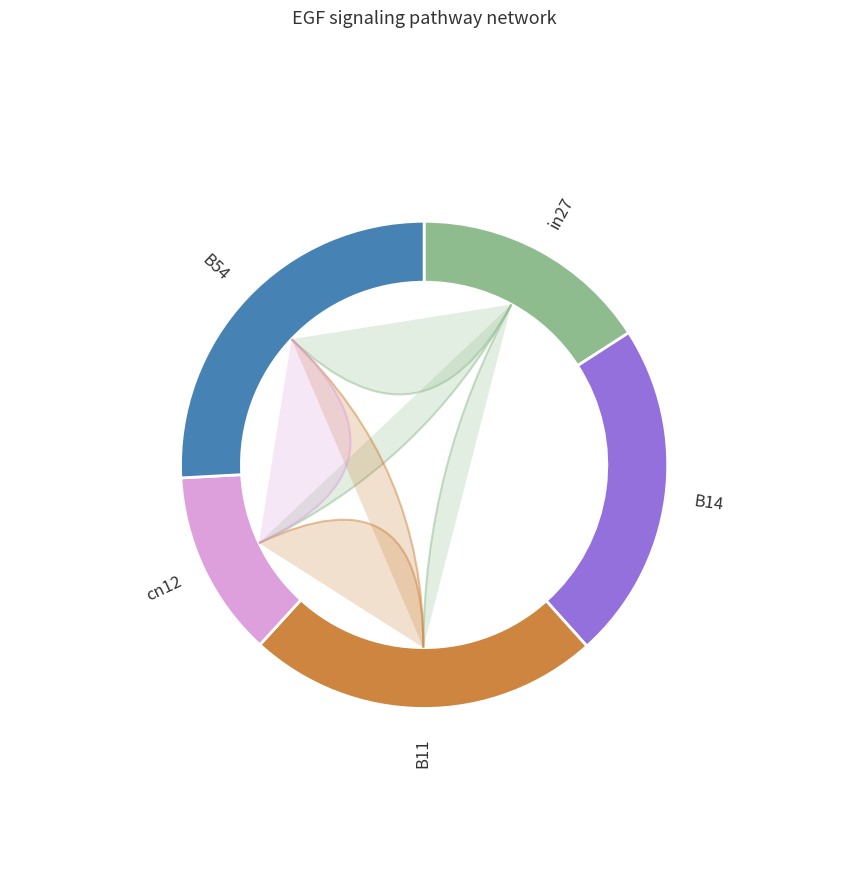

What is the largest slice in the pie chart?

B54